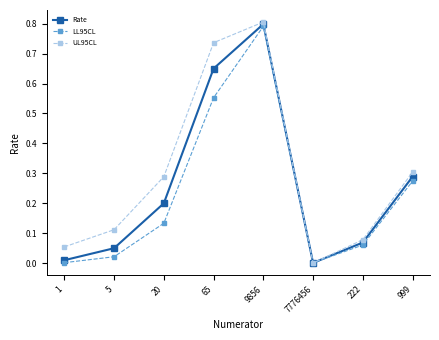

Which series has the largest total across all categories?

UL95CL